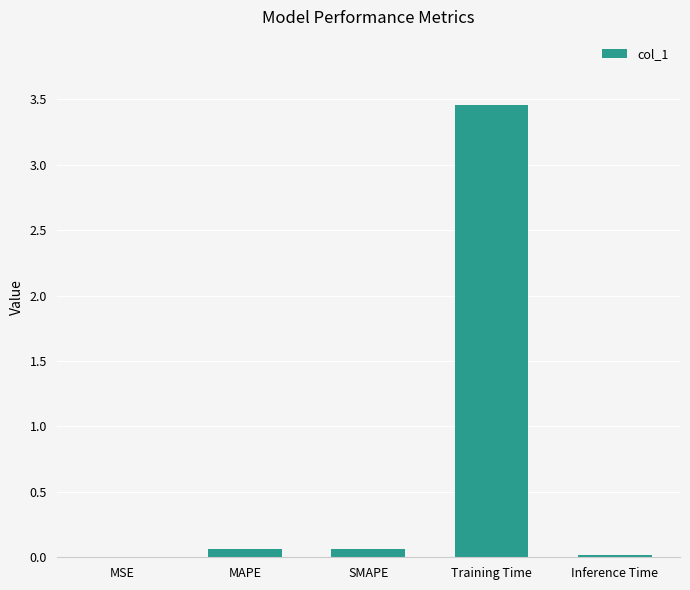

Is it true that the value at Inference Time is 0.0?

True